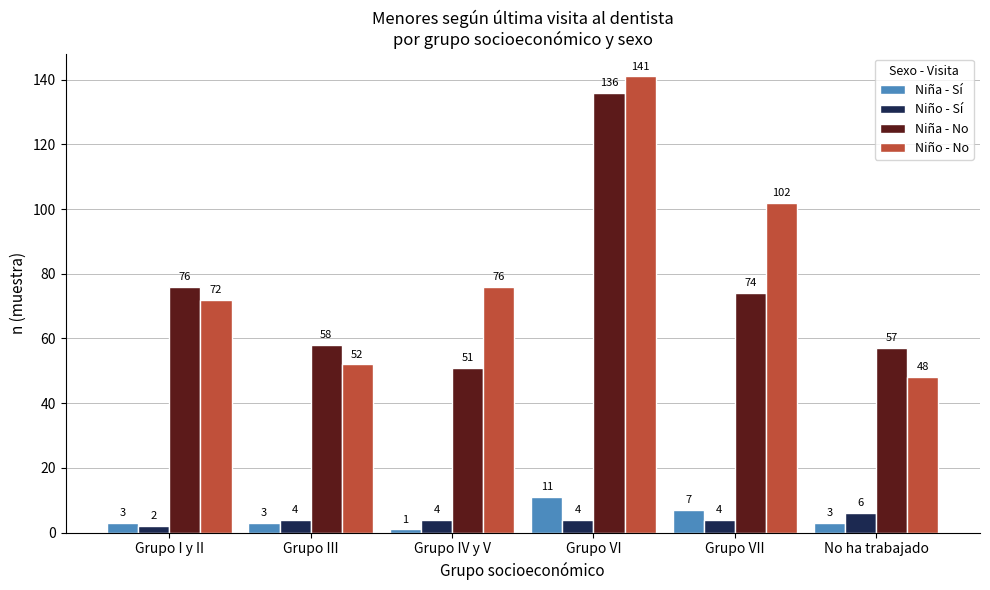

Does the chart contain any negative values?

No